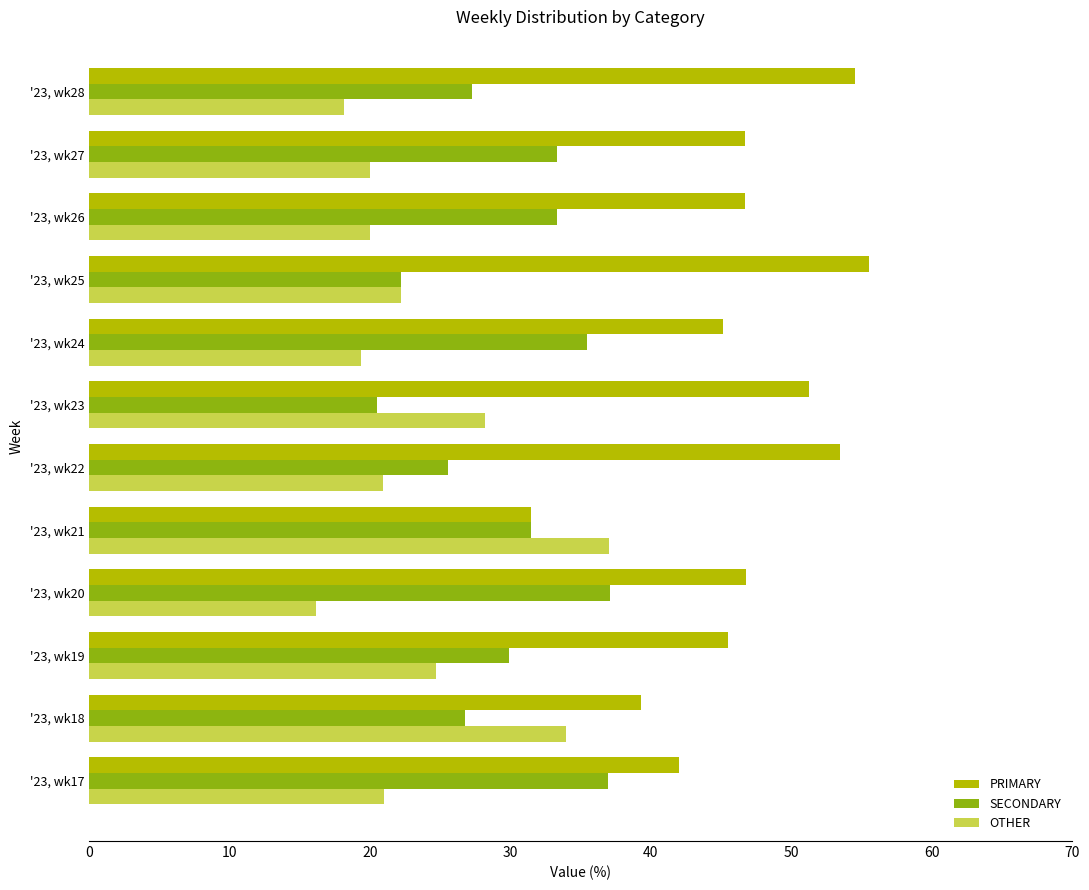

What are all the series names shown in the legend?

PRIMARY, SECONDARY, OTHER